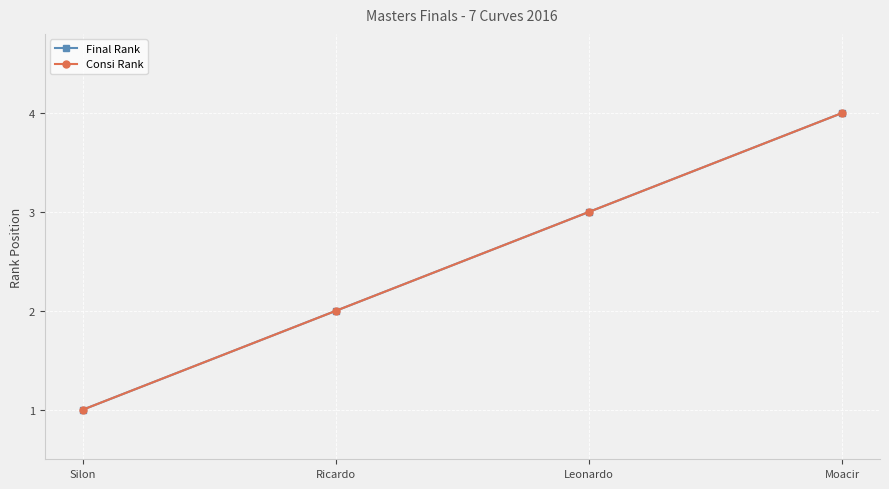

At which label does Final Rank reach its minimum?

Silon